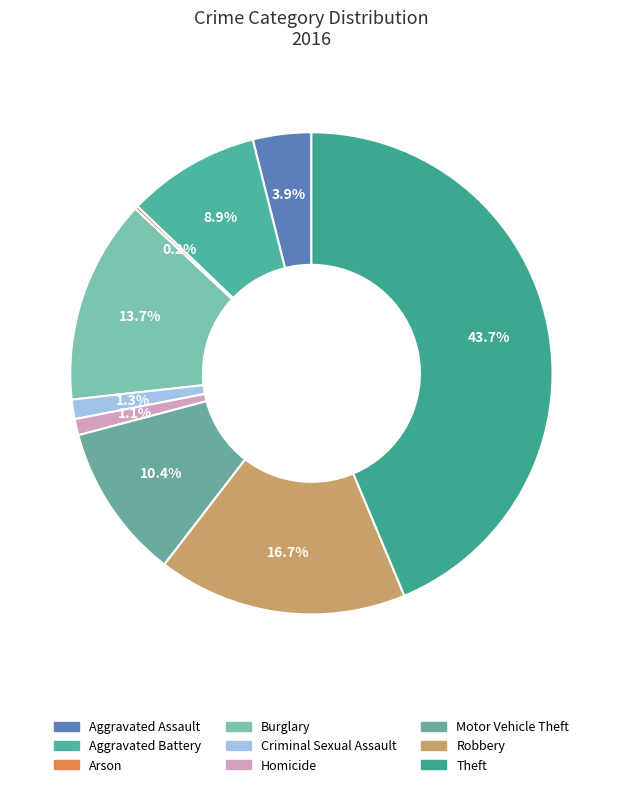

What is the change in value from Homicide to Robbery?

+72